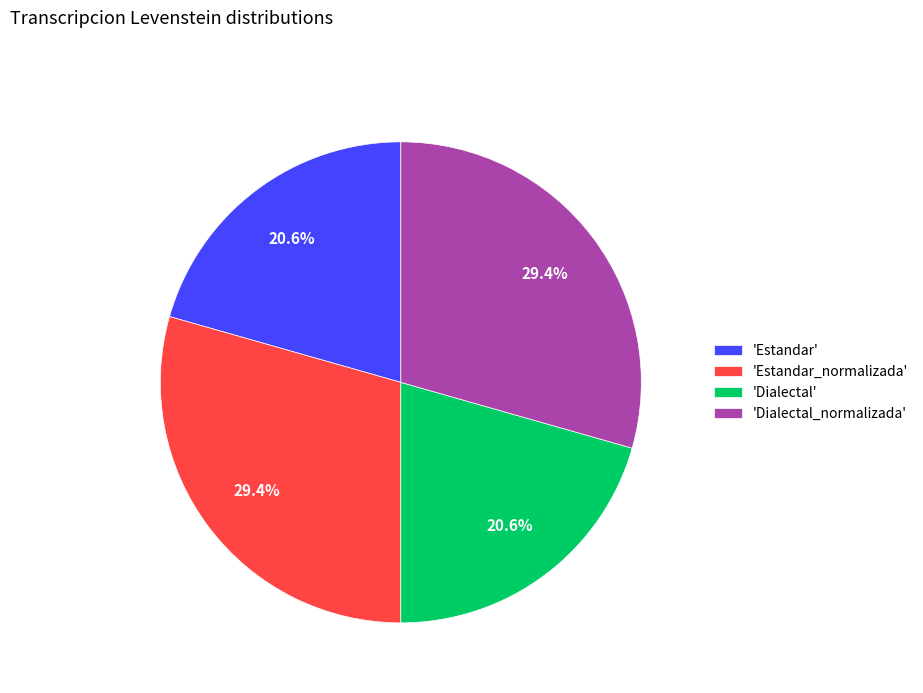

What is the ratio of the value at 'Estandar_normalizada' to the value at 'Dialectal_normalizada'?

1.0